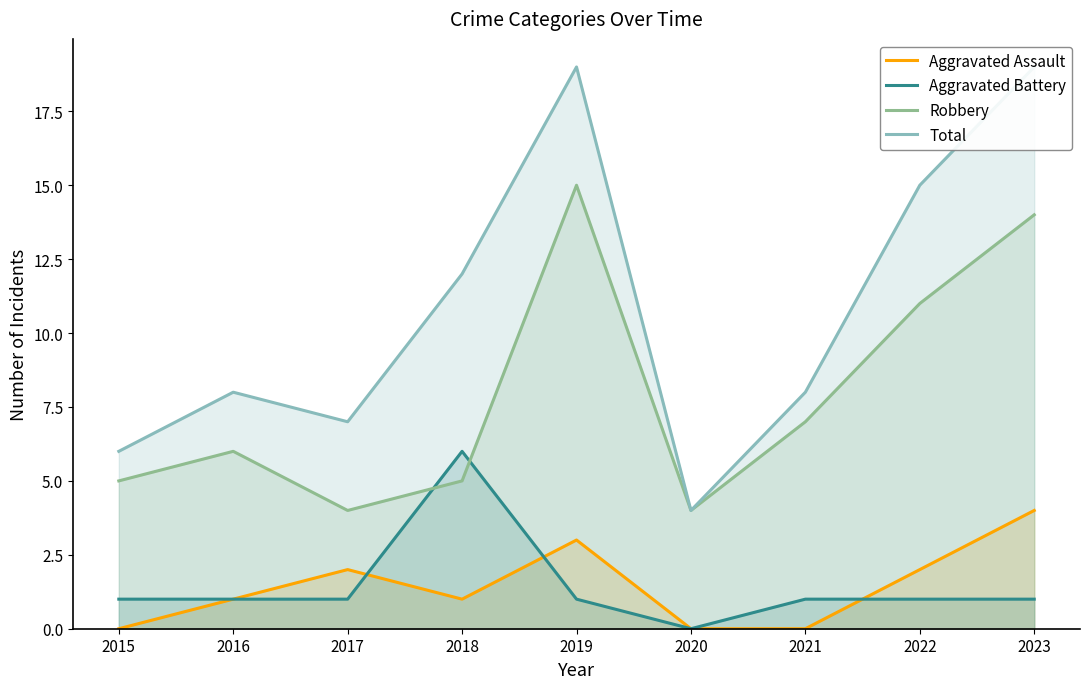

Which category has the highest value in the Aggravated Assault series?

2023